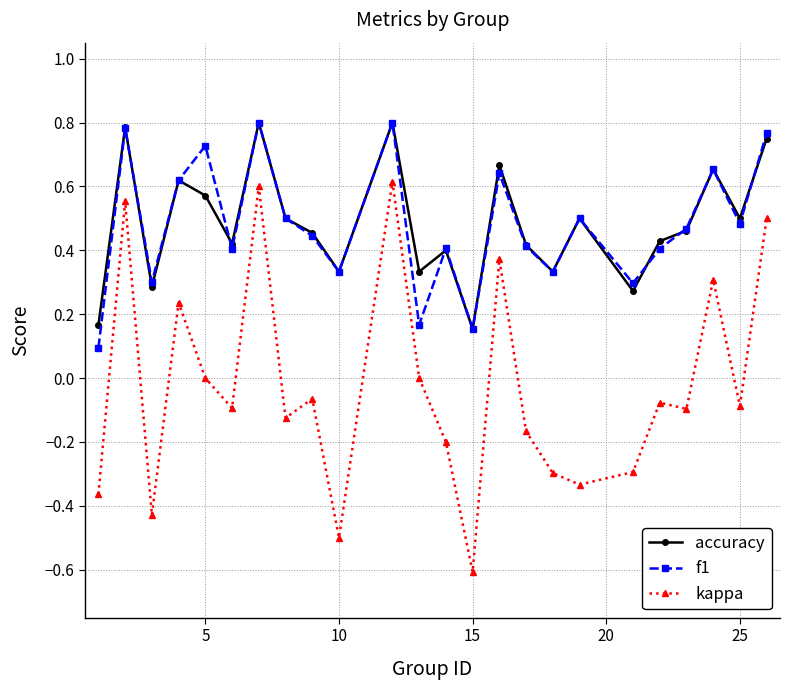

What is the difference between the second highest and minimum values in the kappa series?

1.2